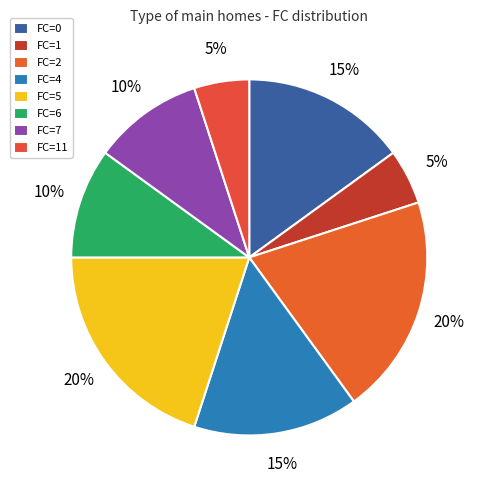

Is it true that FC=4 is 5% of the pie?

False